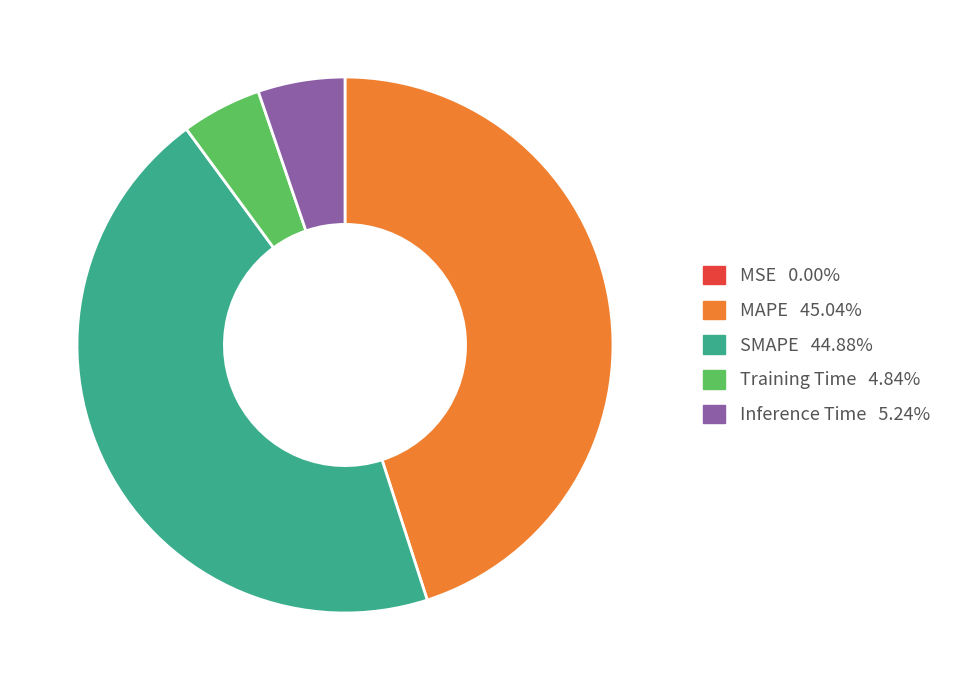

Does any single category account for the majority?

No